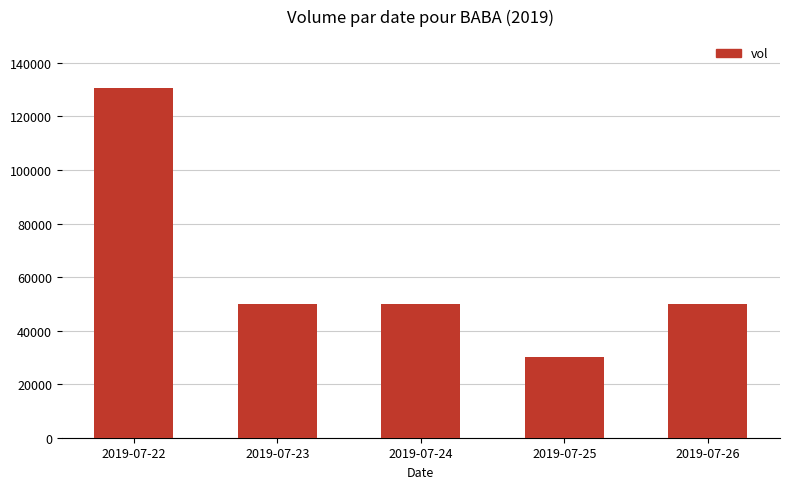

How many data points are less than 50000?

1